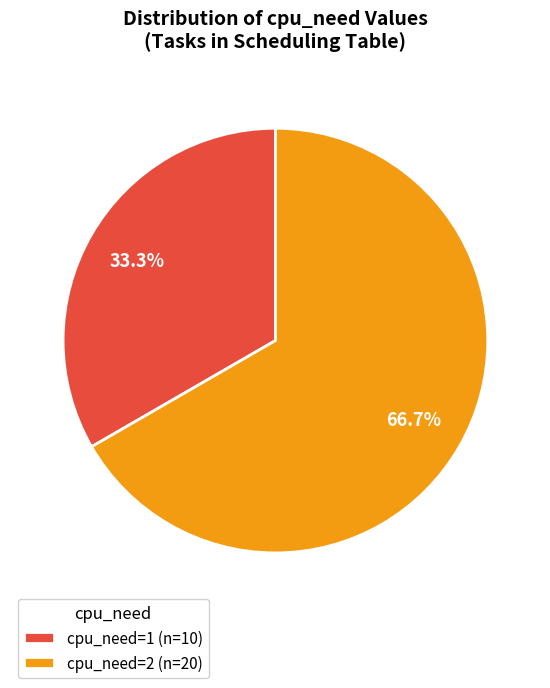

Rank the categories by value from highest to lowest.

cpu_need=2, cpu_need=1